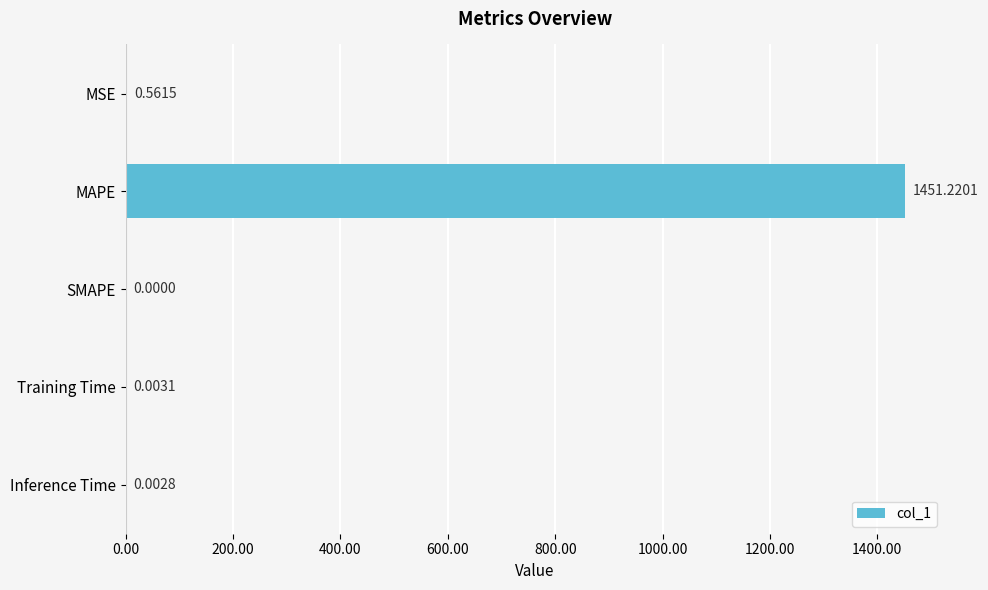

Which category has the highest value across all series?

MAPE